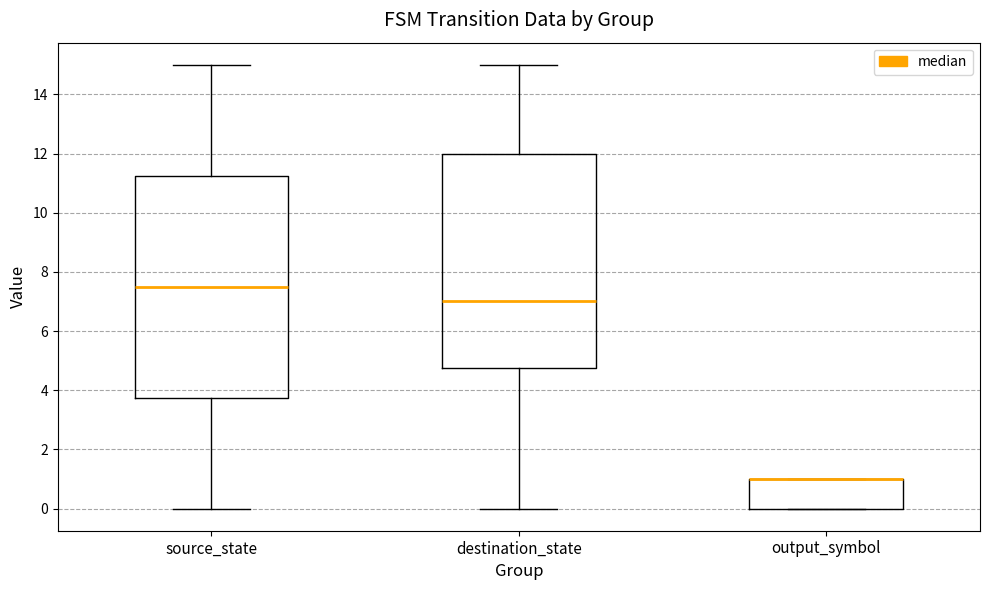

Where is the upper edge of the box for destination_state on the y-axis? The values are not printed on the chart, so give them approximately, as read against the axis.

12.0